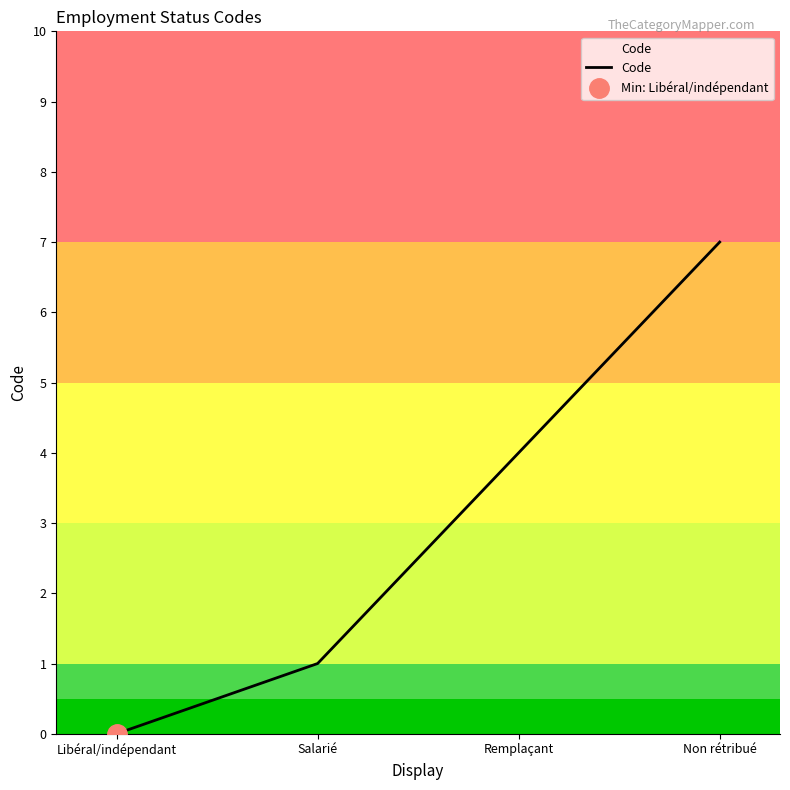

Is it true that the value at Salarié is 1?

True